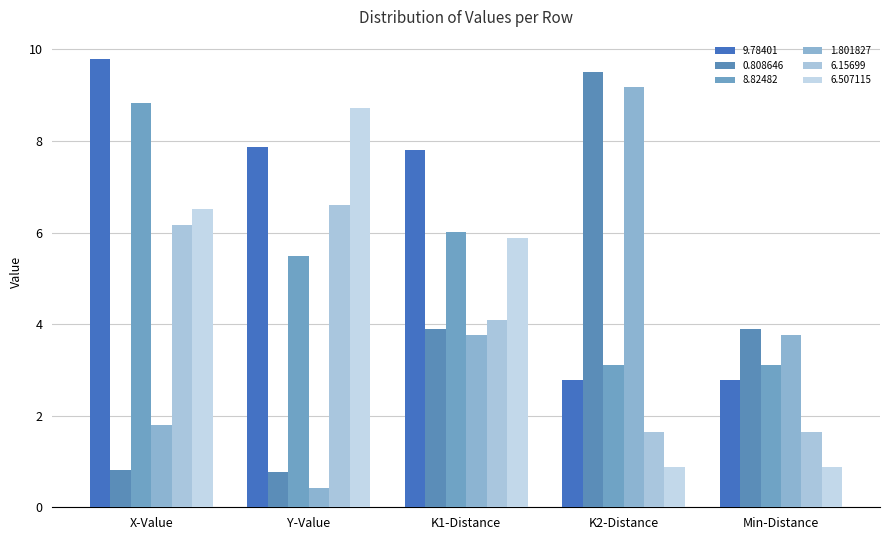

What is the difference between the 6.507115 values at Y-Value and X-Value?

2.2